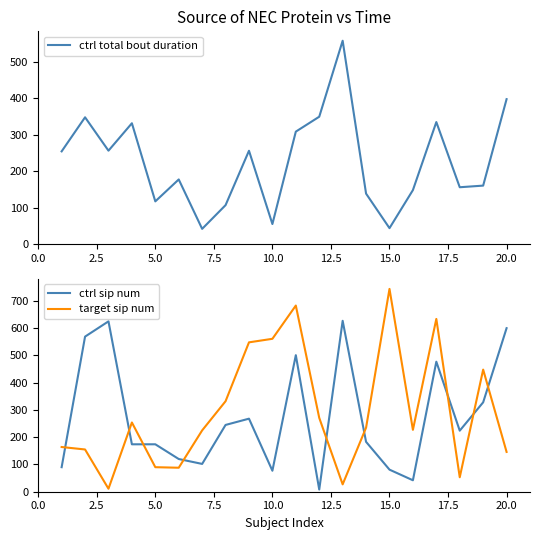

After their last crossing, which series has the higher values: target sip num or ctrl sip num?

ctrl sip num